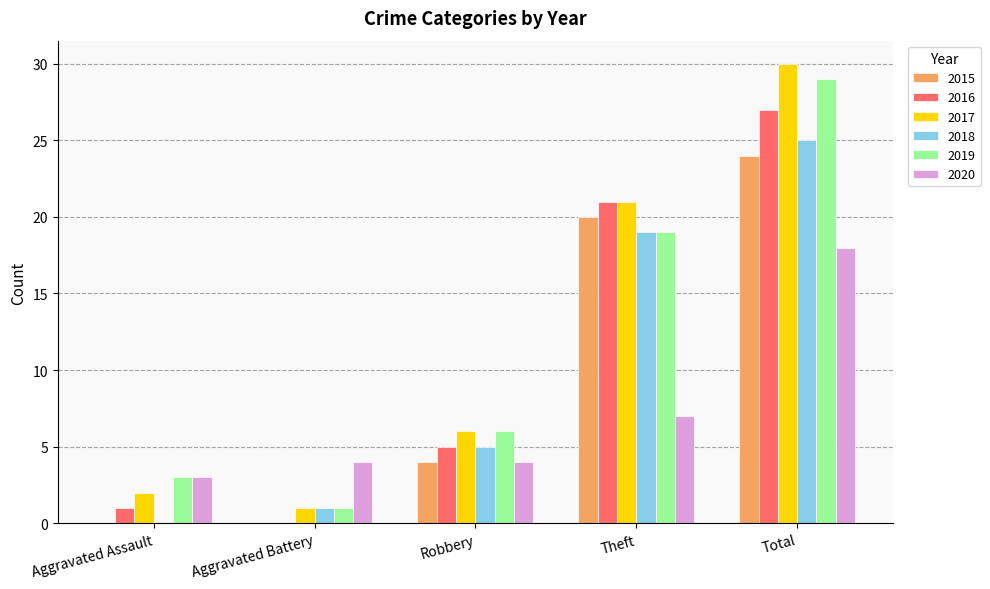

What is the sum of all 2019 values?

58